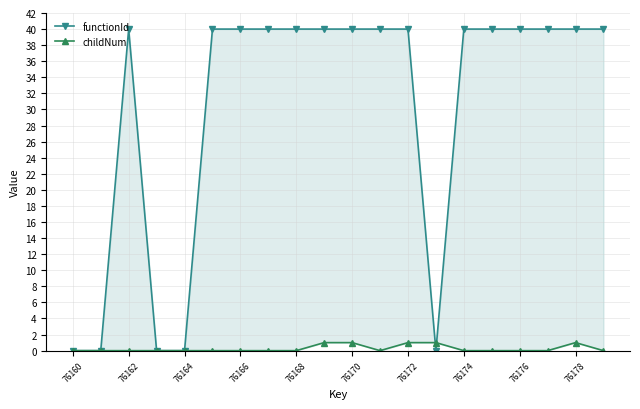

What is the greatest value displayed?

40